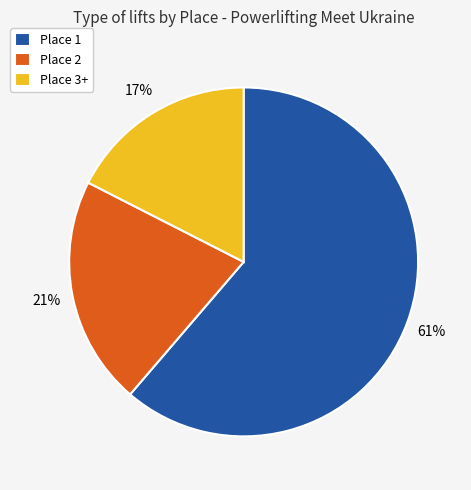

Which slice is the smallest?

Place 3+